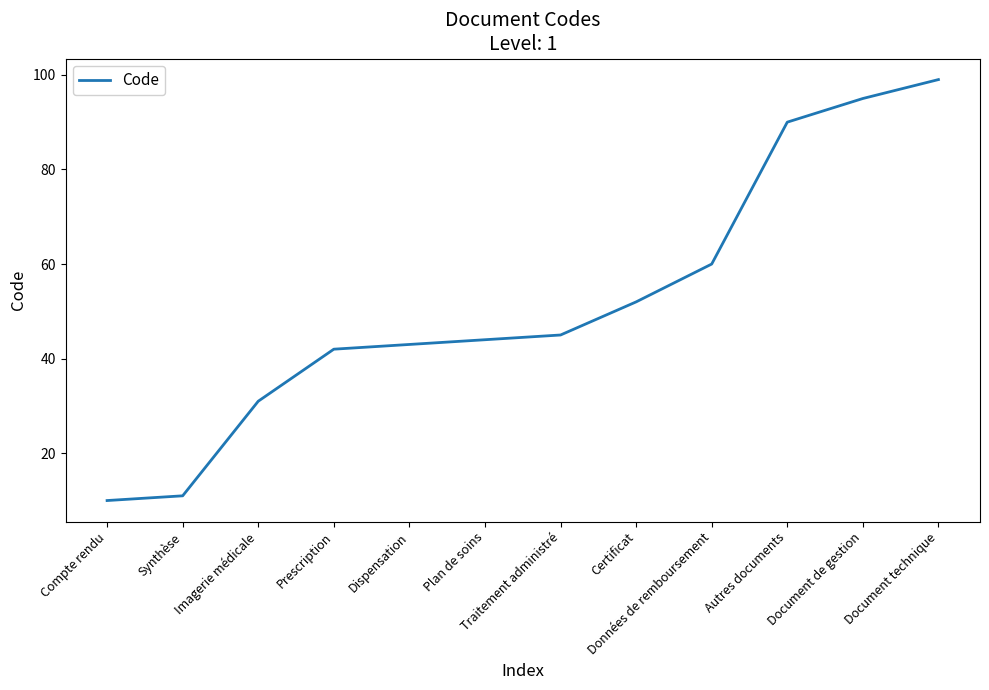

List the labels in order of value, largest first.

Document technique, Document de gestion, Autres documents, Données de remboursement, Certificat, Traitement administré, Plan de soins, Dispensation, Prescription, Imagerie médicale, Synthèse, Compte rendu